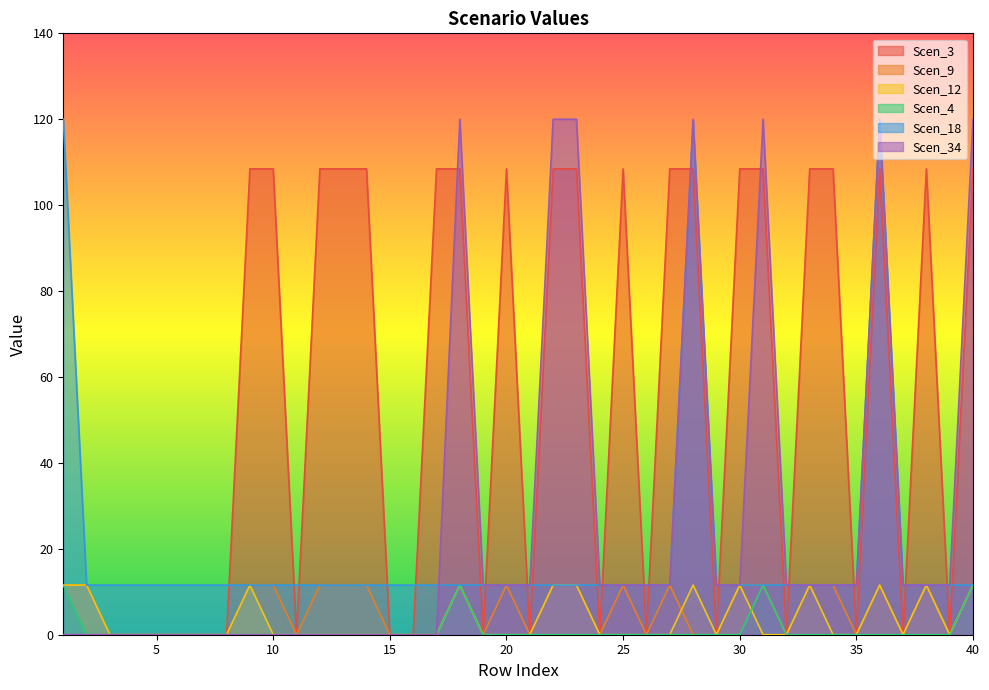

True or false: Scen_4 has a value of 0.0 at 28.

True